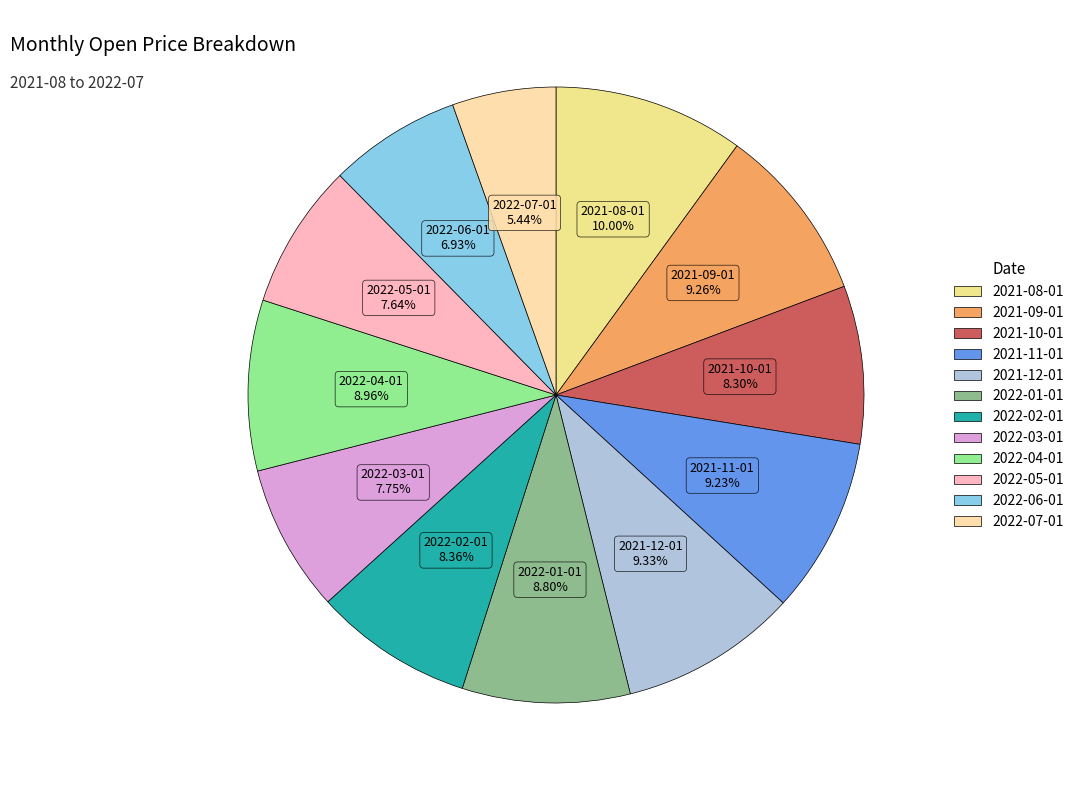

To the nearest percent, what portion does 2022-02-01 represent?

8%